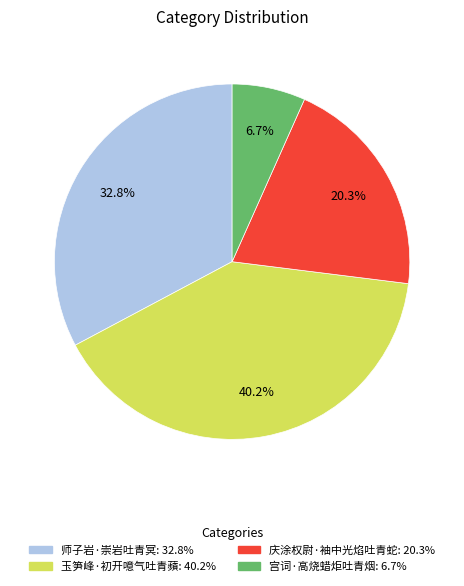

Approximately how many times larger is the value at 庆涂权尉·袖中光焰吐青蛇 compared to 玉笋峰·初开噫气吐青蘋?

0.5